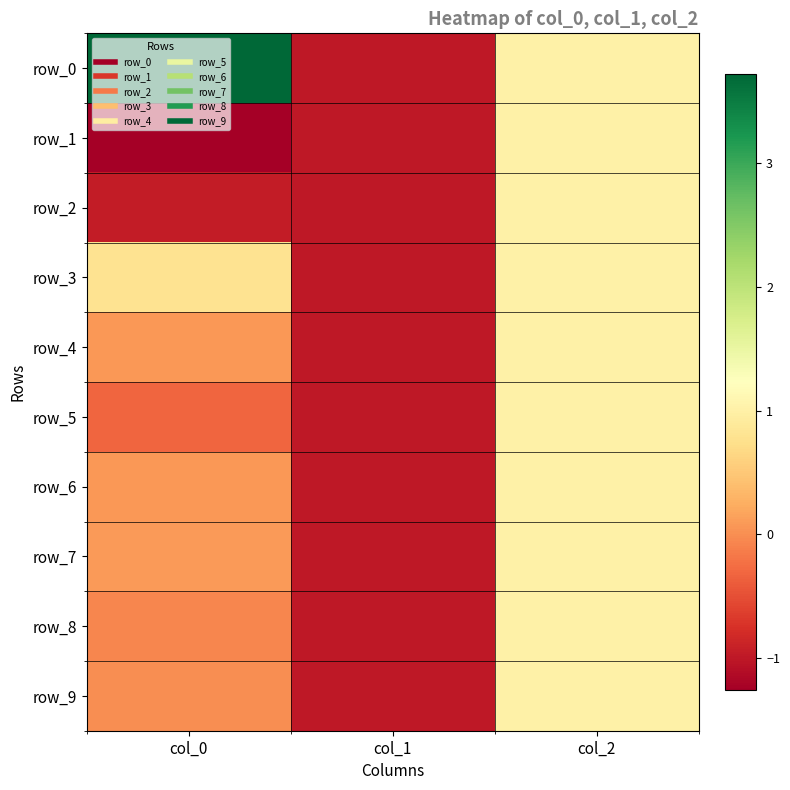

How many positive values does the row_1 series have?

1